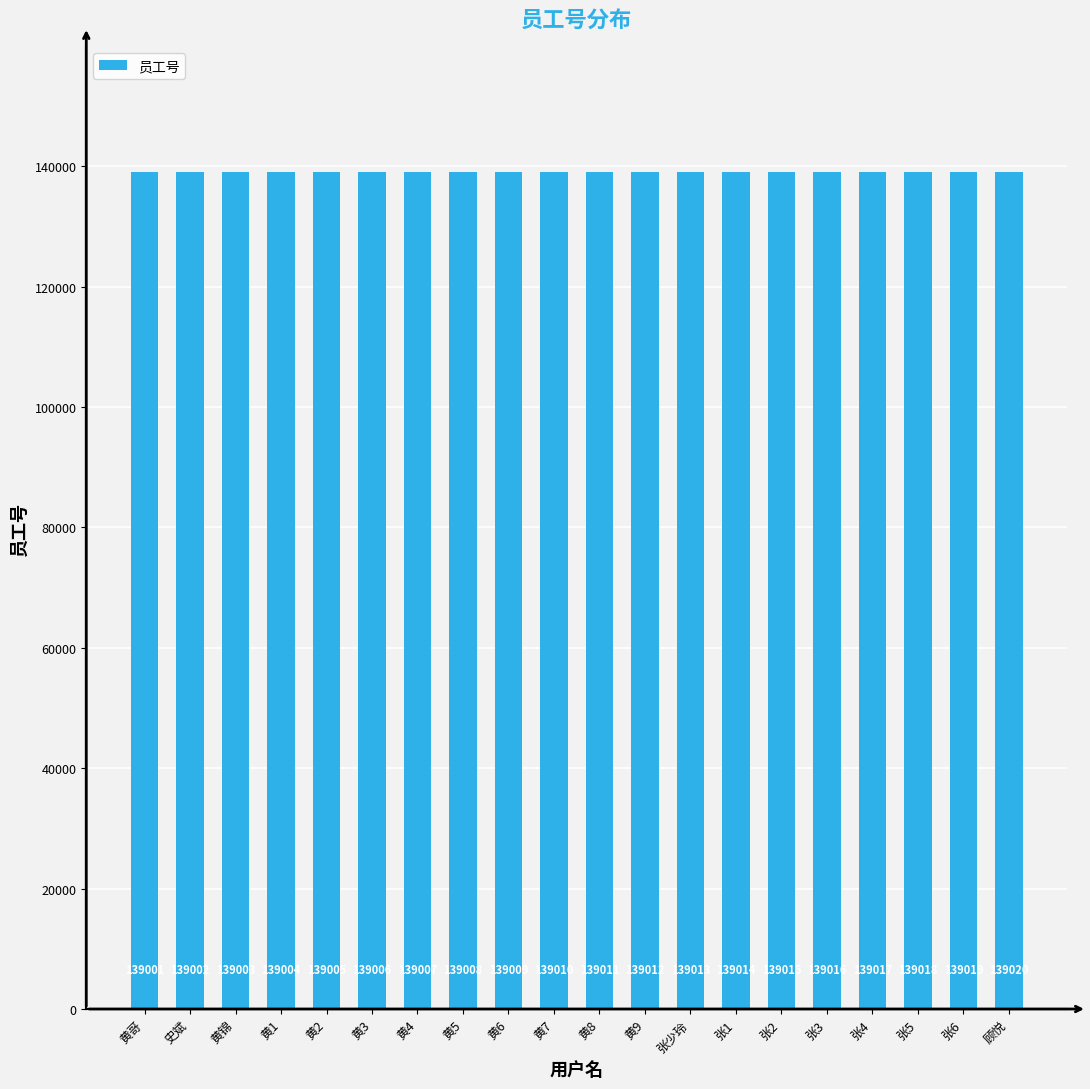

Reading left to right, transcribe all the data shown in this chart.

139001	139002	139003	139004	139005	139006	139007	139008	139009	139010	139011	139012	139013	139014	139015	139016	139017	139018	139019	139020